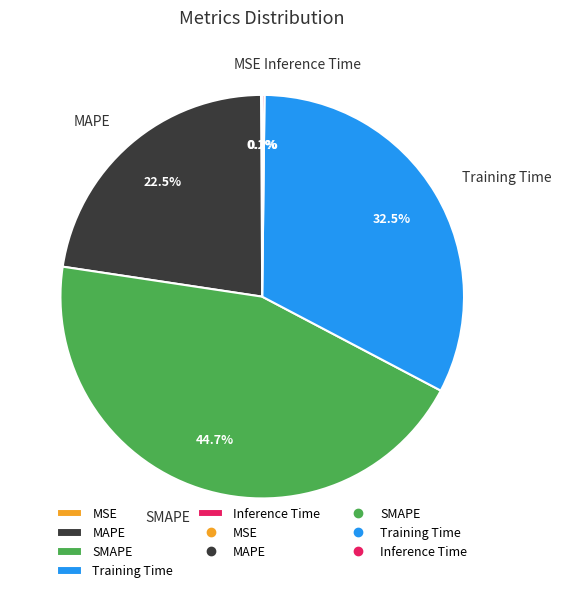

Do SMAPE and Training Time together represent more than half of the pie?

Yes